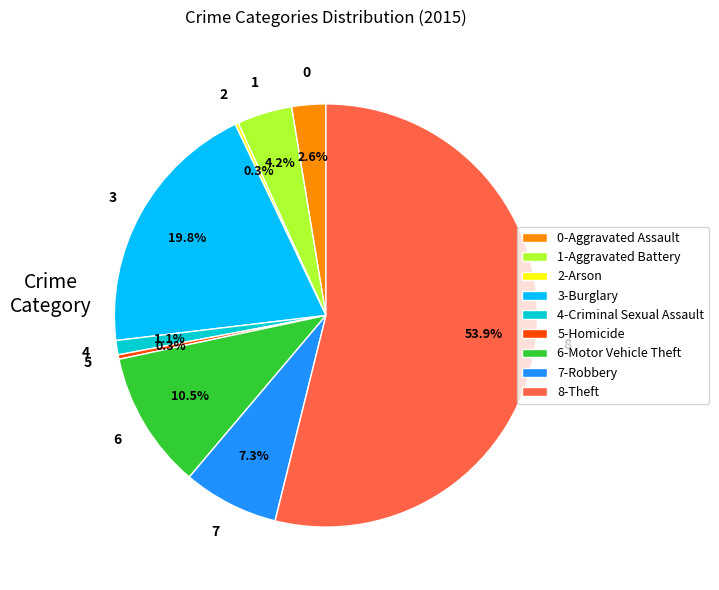

Which has a higher value, 6-Motor Vehicle Theft or 7-Robbery?

6-Motor Vehicle Theft